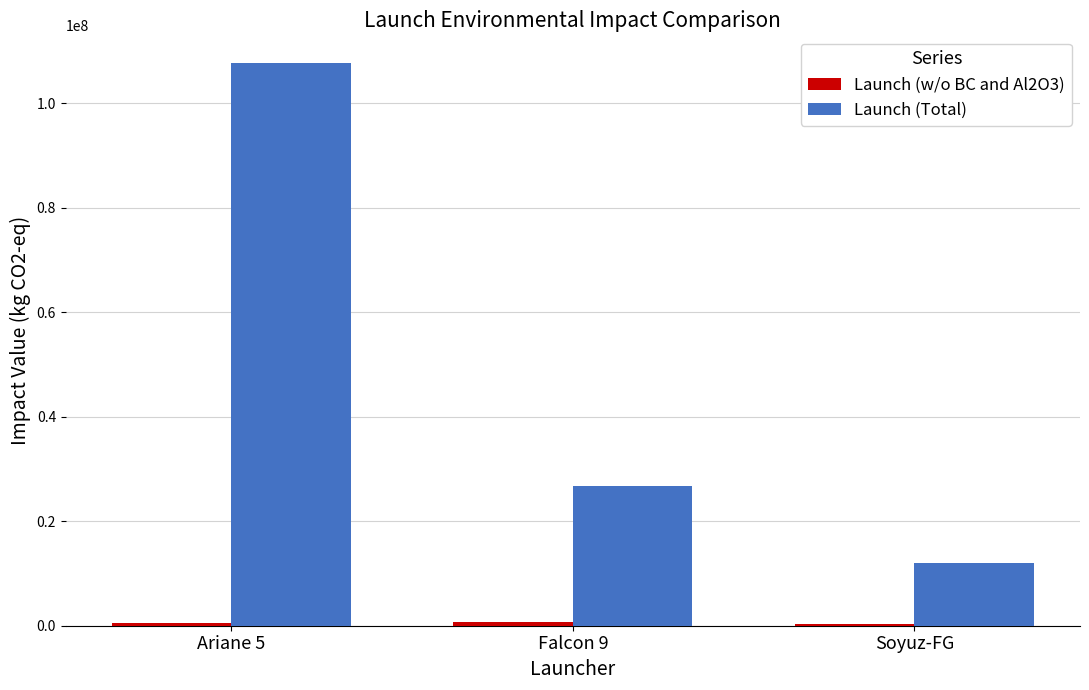

Which series has the largest total across all categories?

Launch (Total)